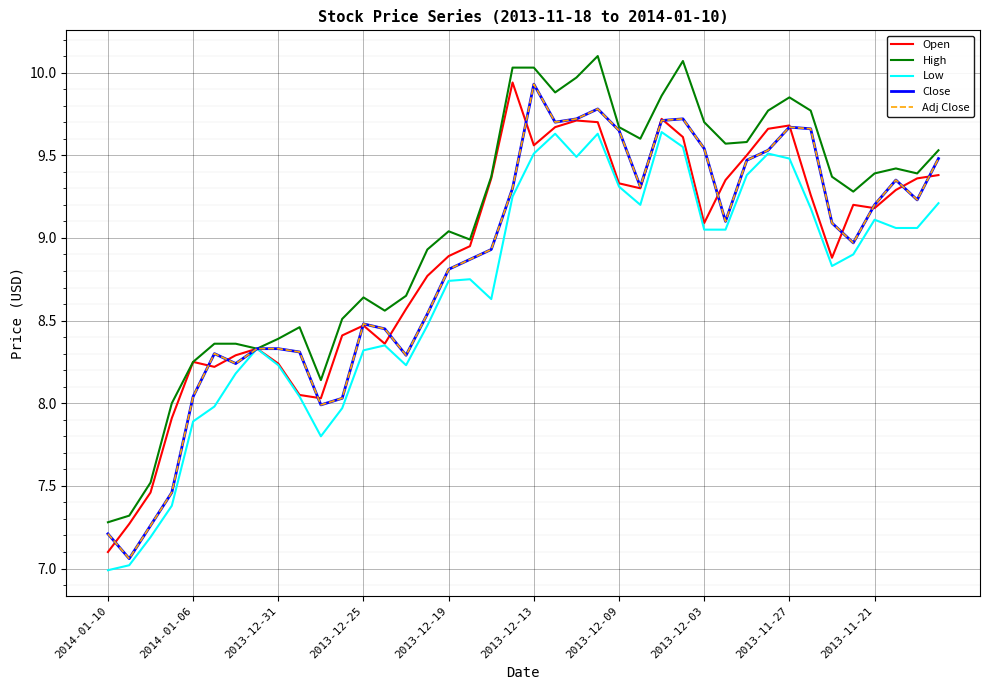

At which category is the sum across all series the highest?

23